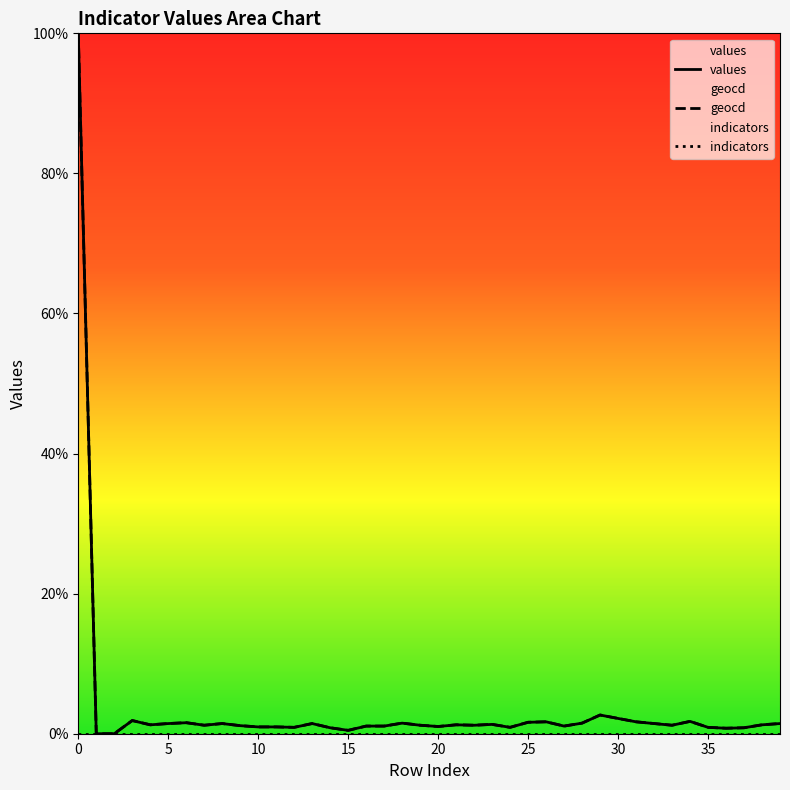

True or false: indicators and geocd cross at least once.

False